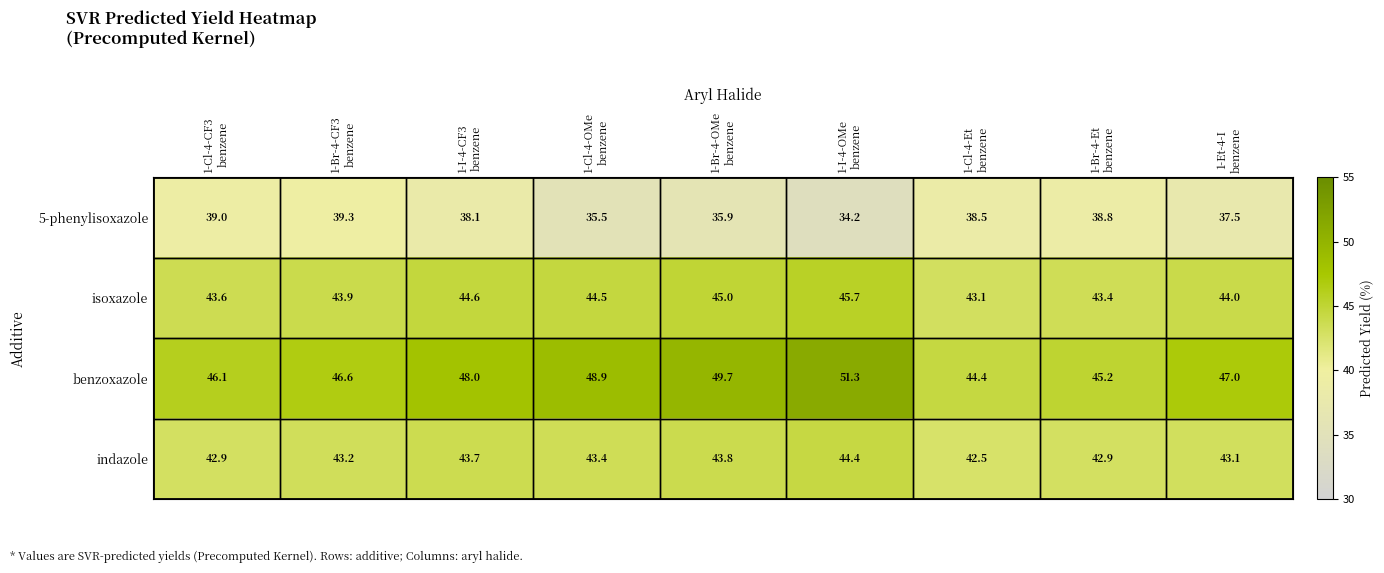

What is the average value of the 5-phenylisoxazole series?

37.4